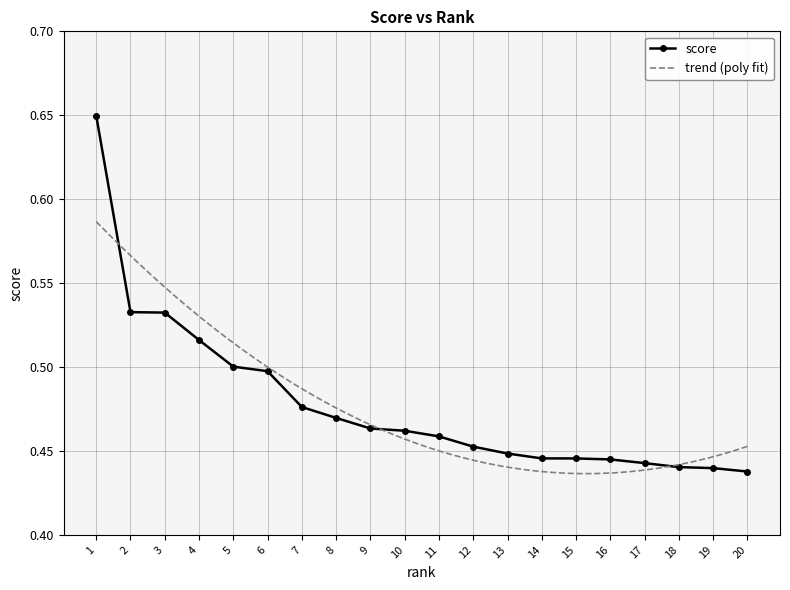

The chart shows a value of 0.4 at 19. True or false?

True